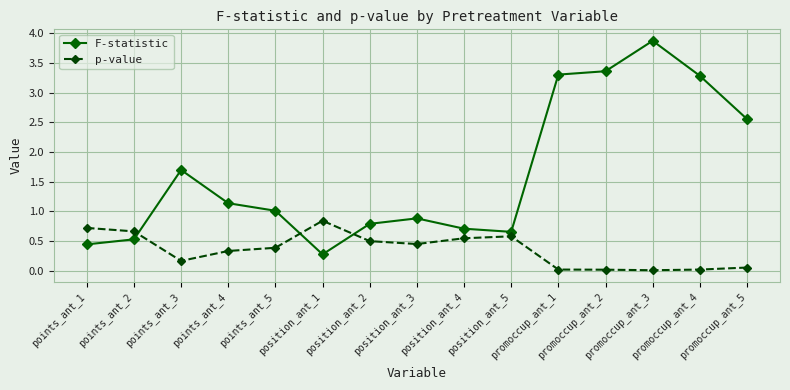

True or false: F-statistic and p-value cross at least once.

True